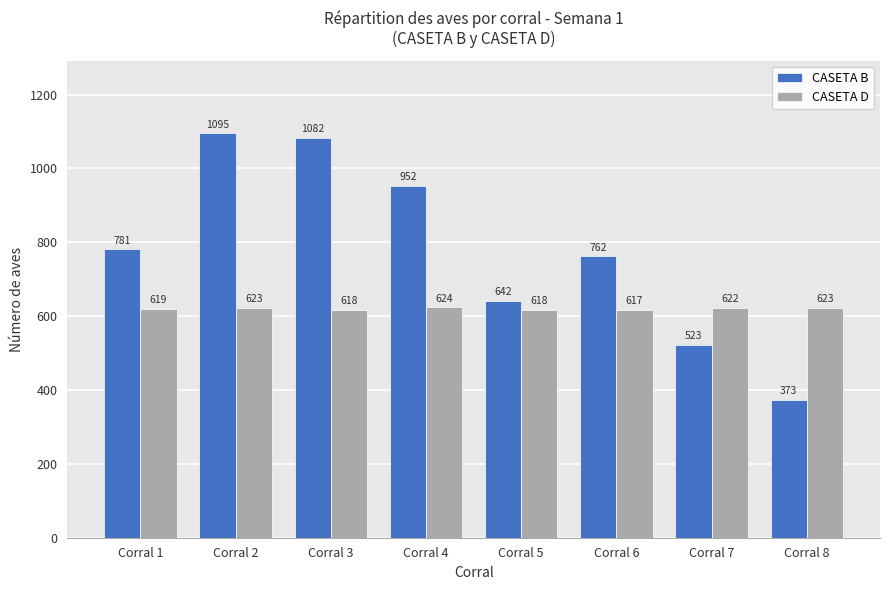

What is the value of the CASETA D bar at the 7th from the left?

622